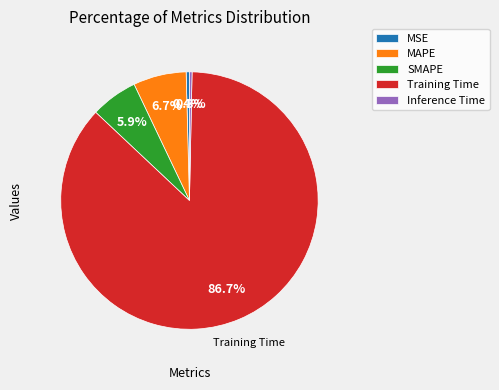

To the nearest percent, what is the difference between the largest and smallest slice percentages?

86%